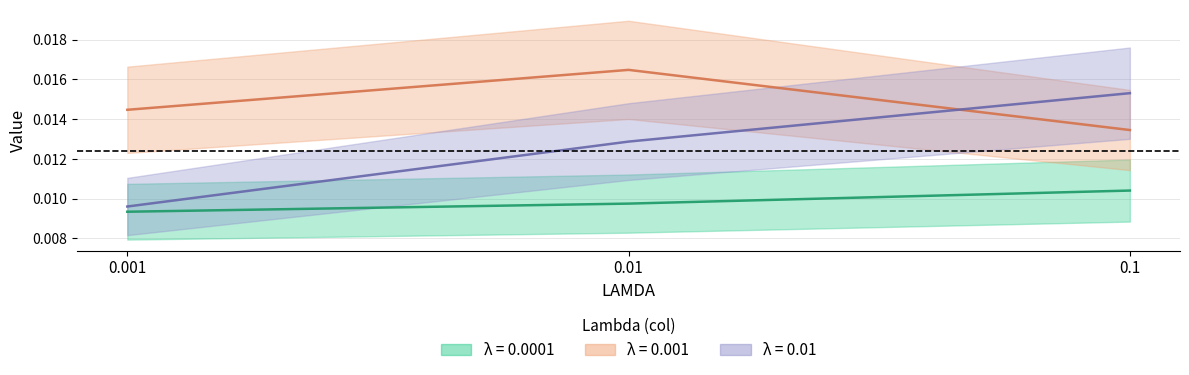

Rank the series by their average value, from highest to lowest.

0.001, 0.01, 0.0001